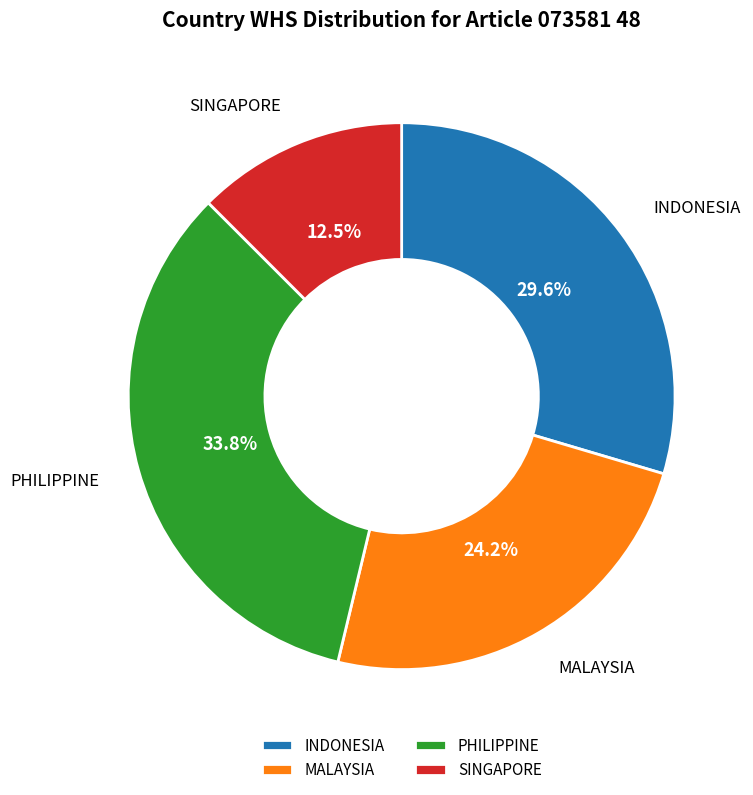

Which category has the smallest portion of the pie?

SINGAPORE